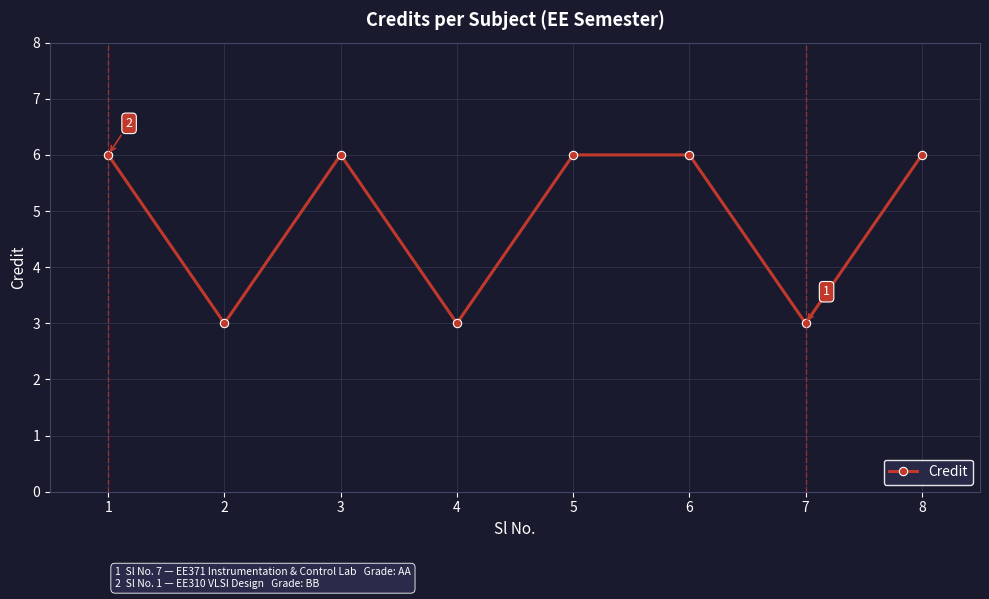

The chart shows a value of 8 at 1. True or false?

False